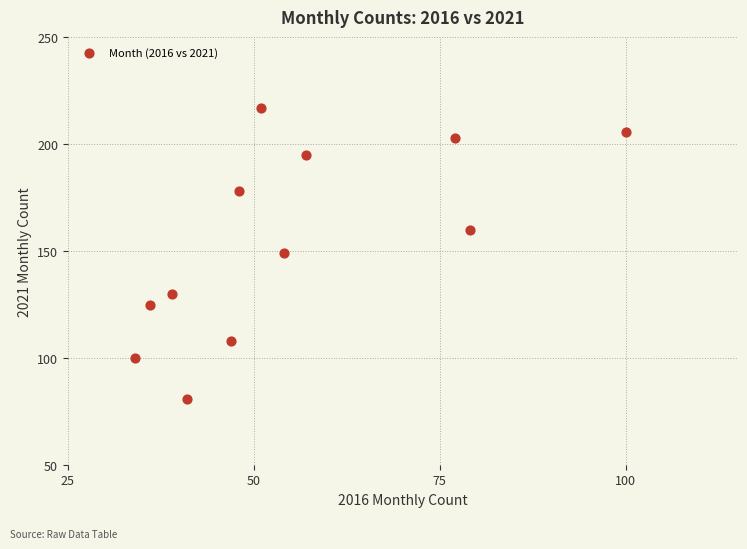

What is the range of Y values (max minus min)?

136